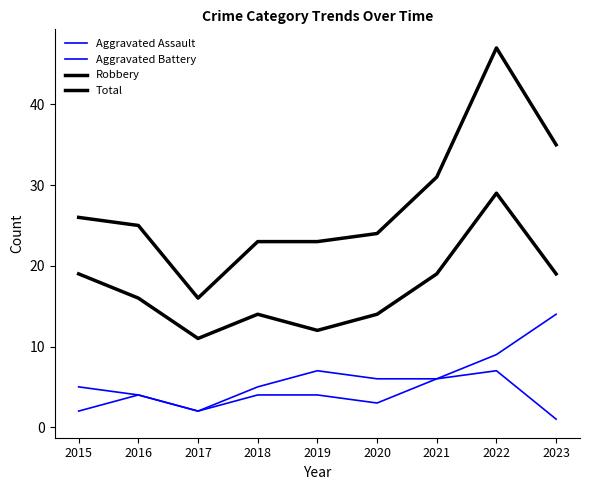

Reading right to left, list all the values displayed in this chart.

Aggravated Assault: 2023=1	2022=7	2021=6	2020=3	2019=4	2018=4	2017=2	2016=4	2015=2
Aggravated Battery: 2023=14	2022=9	2021=6	2020=6	2019=7	2018=5	2017=2	2016=4	2015=5
Robbery: 2023=19	2022=29	2021=19	2020=14	2019=12	2018=14	2017=11	2016=16	2015=19
Total: 2023=35	2022=47	2021=31	2020=24	2019=23	2018=23	2017=16	2016=25	2015=26